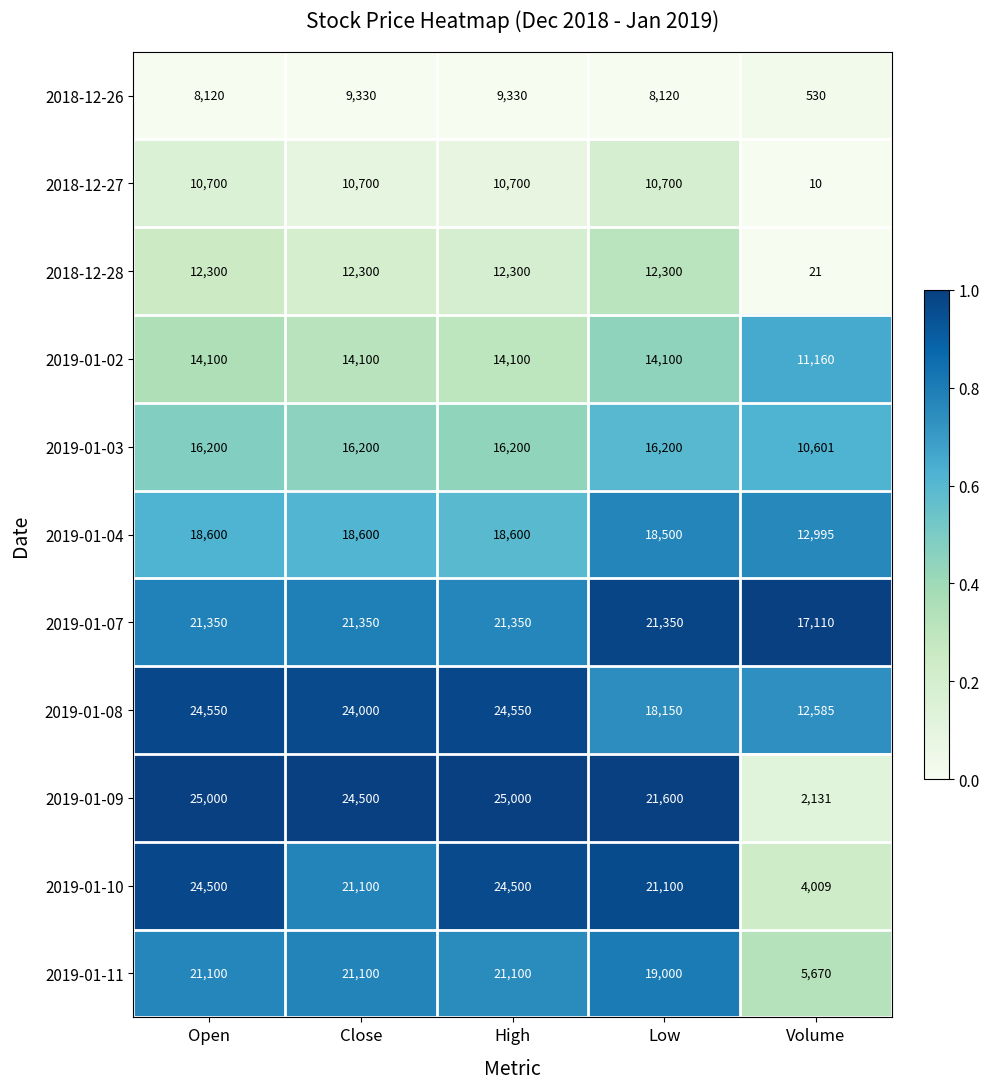

Rank the series by their maximum value, from highest to lowest.

2019-01-09, 2019-01-08, 2019-01-10, 2019-01-07, 2019-01-11, 2019-01-04, 2019-01-03, 2019-01-02, 2018-12-28, 2018-12-27, 2018-12-26